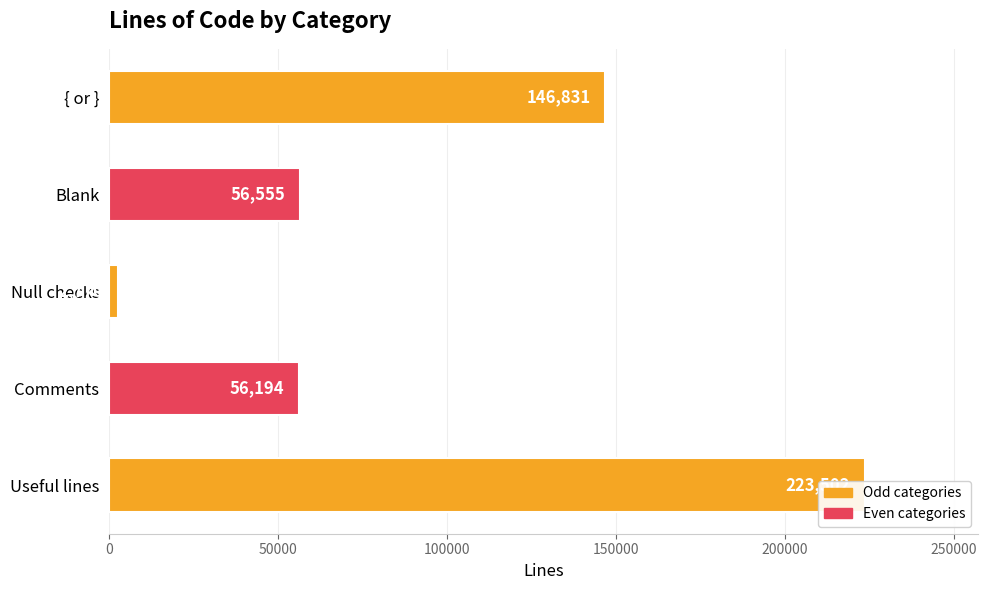

What is the value of the 1st bar from the left?

146831